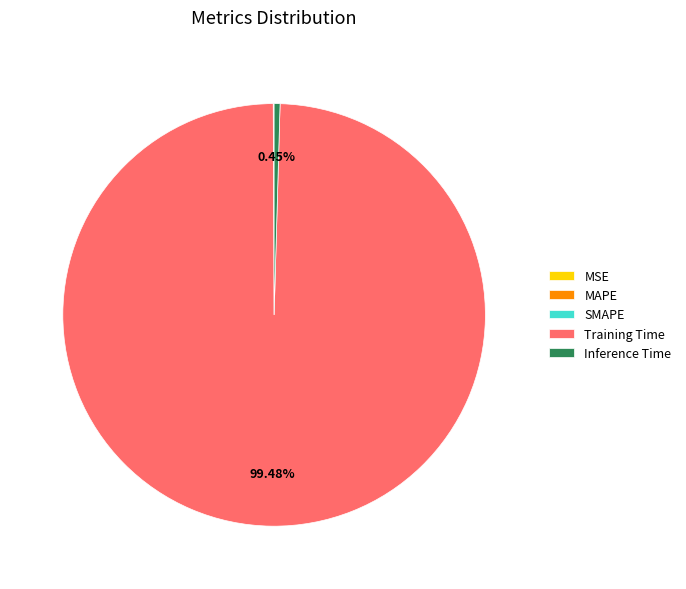

Which category has the biggest portion of the pie?

Training Time